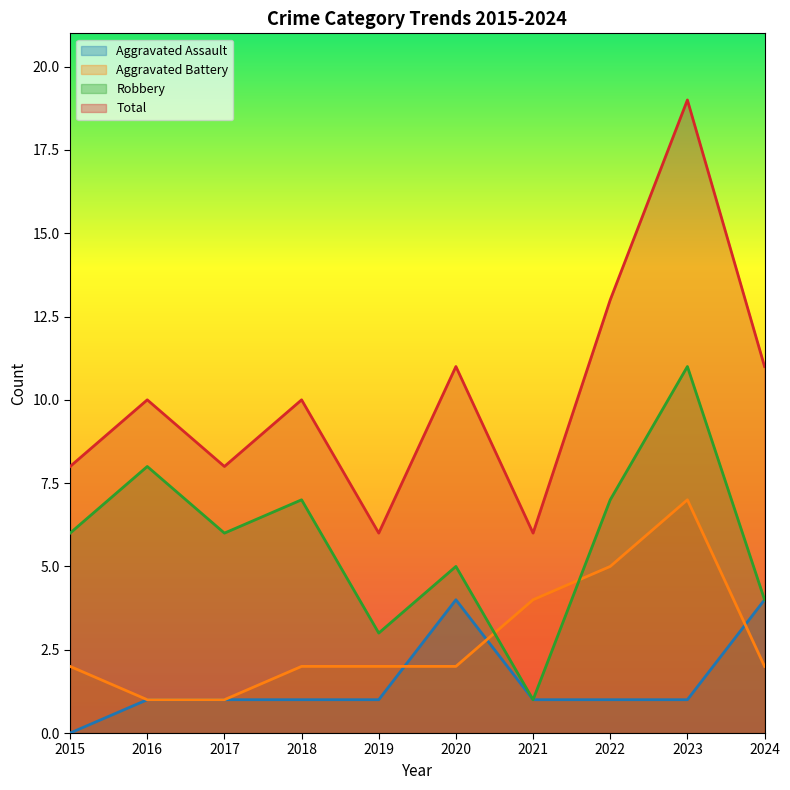

Where does the Aggravated Battery series first go above 2?

2021